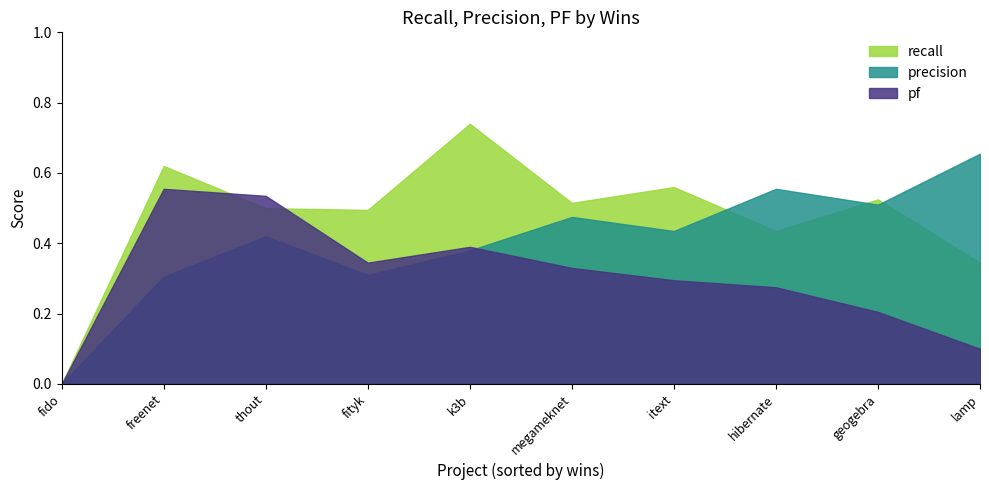

Is the value of precision at k3b greater than the value of recall at itext?

No